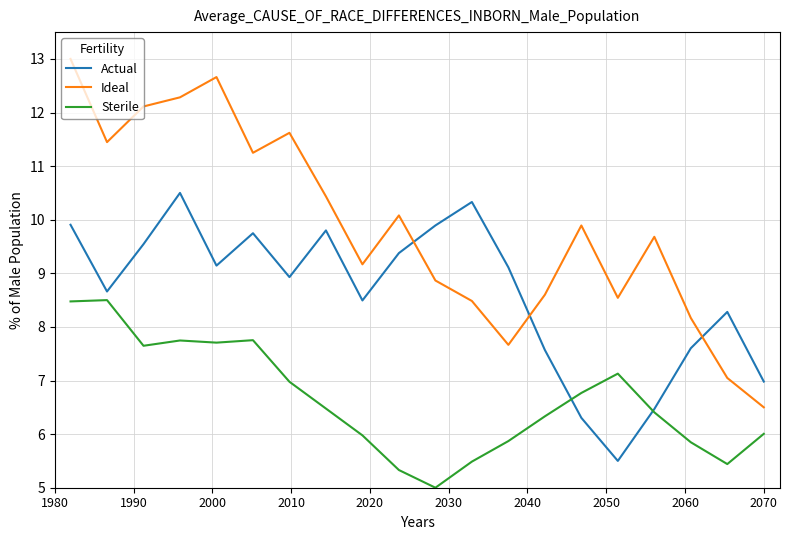

True or false: Ideal and Sterile cross at least once.

False